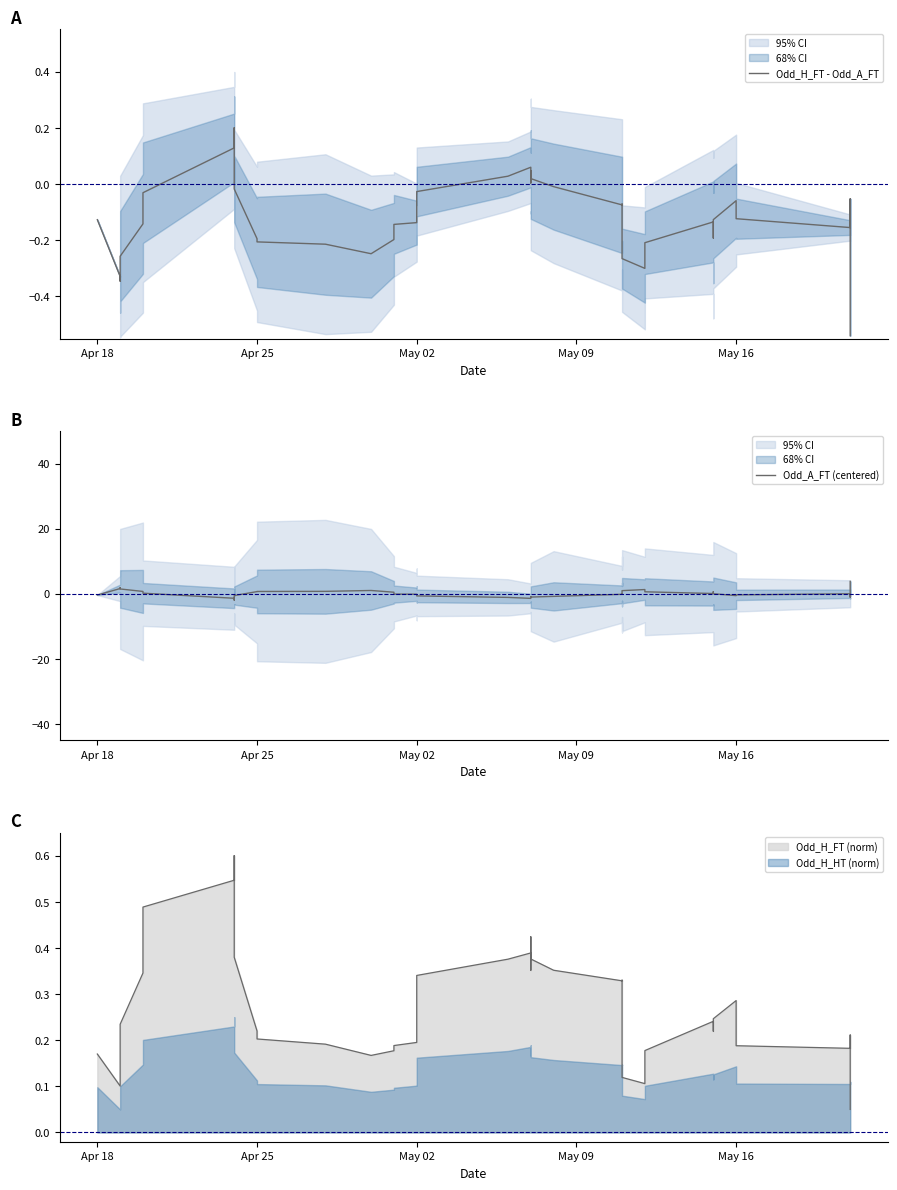

True or false: Odd_A_FT (centered) and Odd_H_FT - Odd_A_FT cross at least once.

True